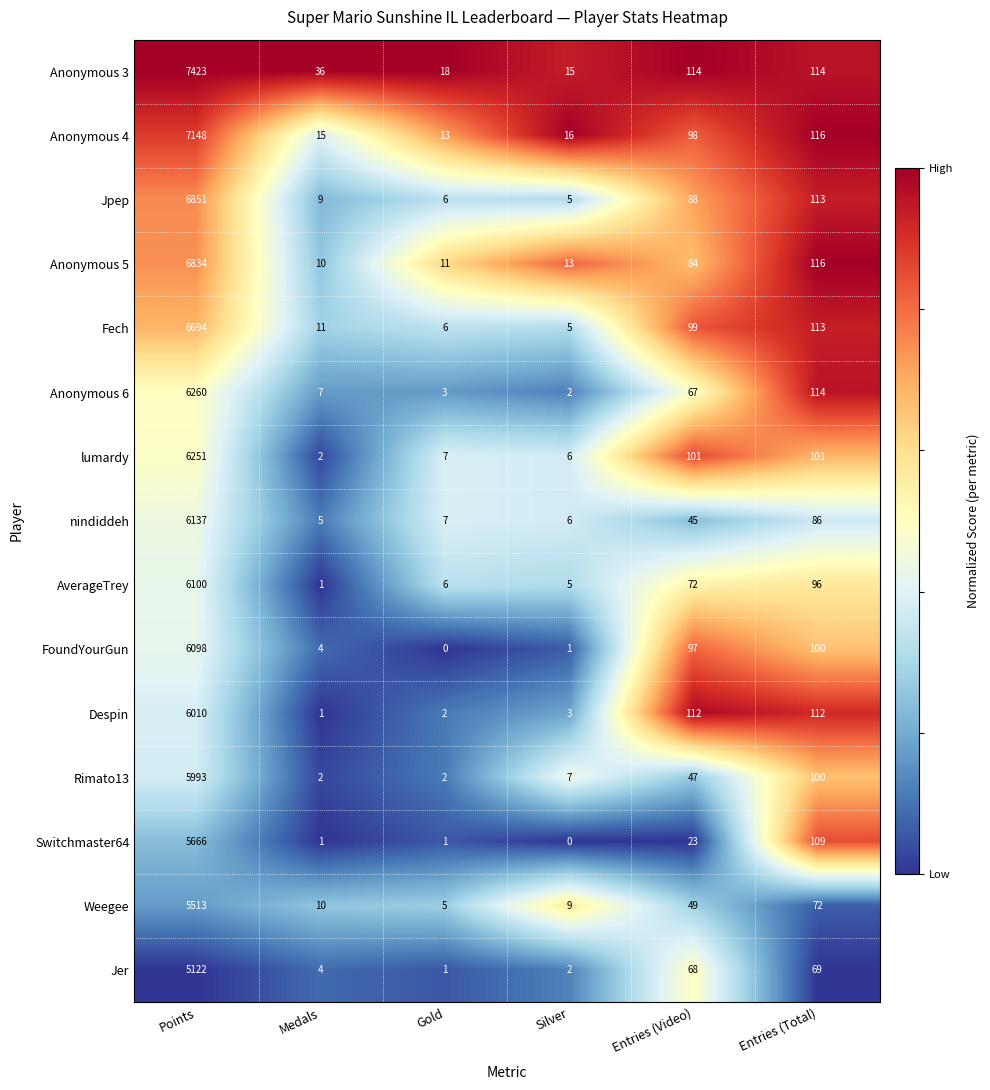

What is the difference between the maximum and minimum values in the Jer series?

5121